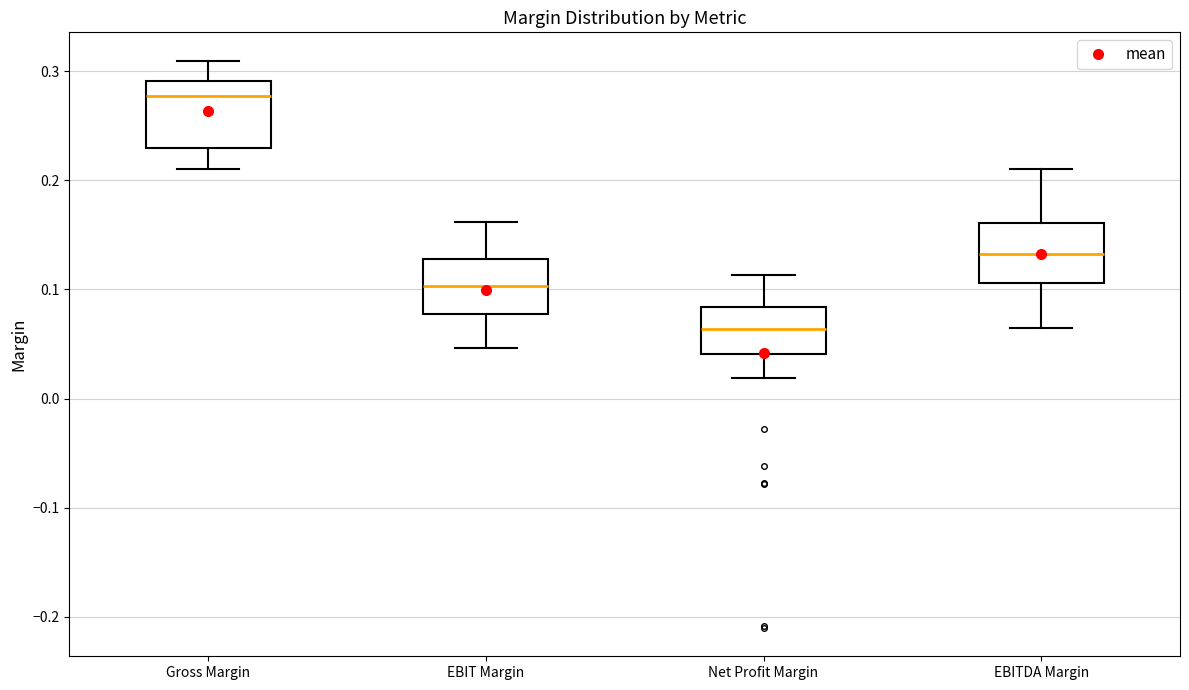

Which box's median line is the lowest?

Net Profit Margin